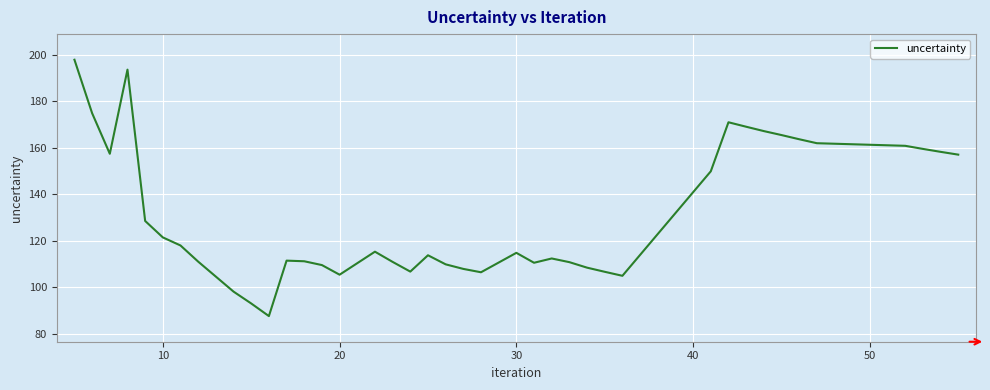

What is the difference between the maximum and minimum values?

110.1